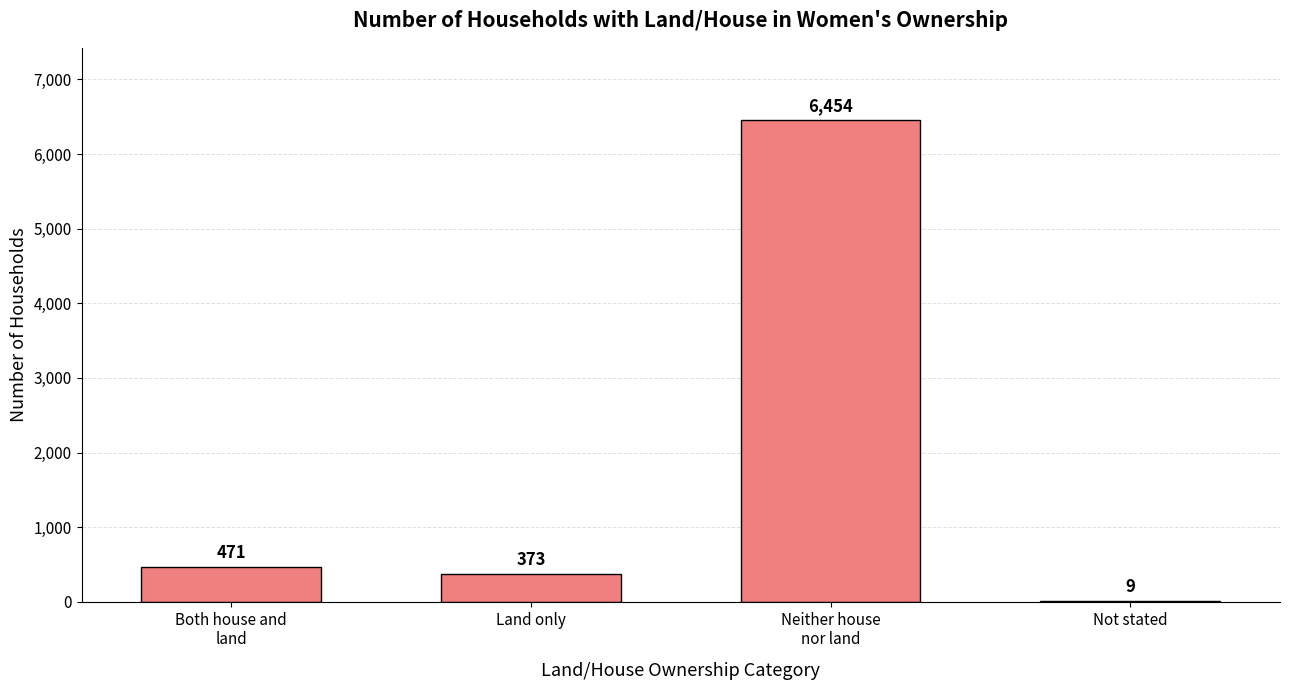

What is the difference between the values at Land only and Both house and
land?

98